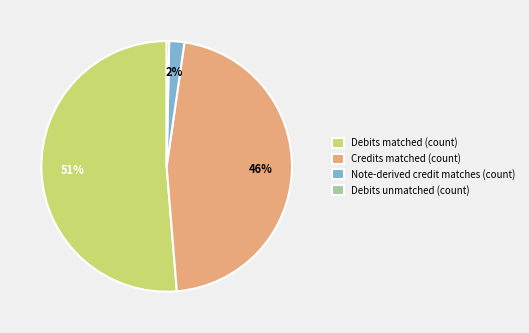

Between Debits unmatched (count) and Debits matched (count), which is larger?

Debits matched (count)